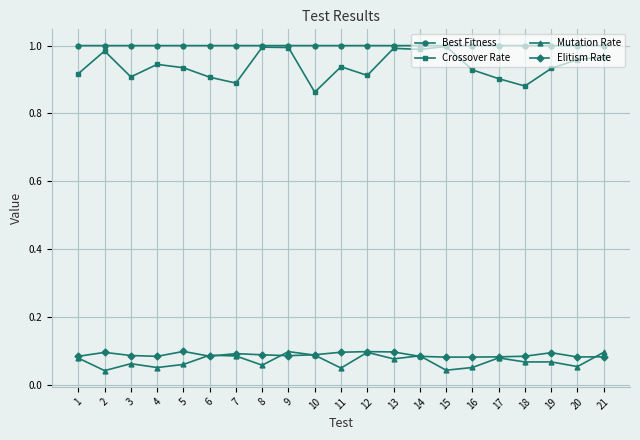

Which series has the largest total across all categories?

Best Fitness